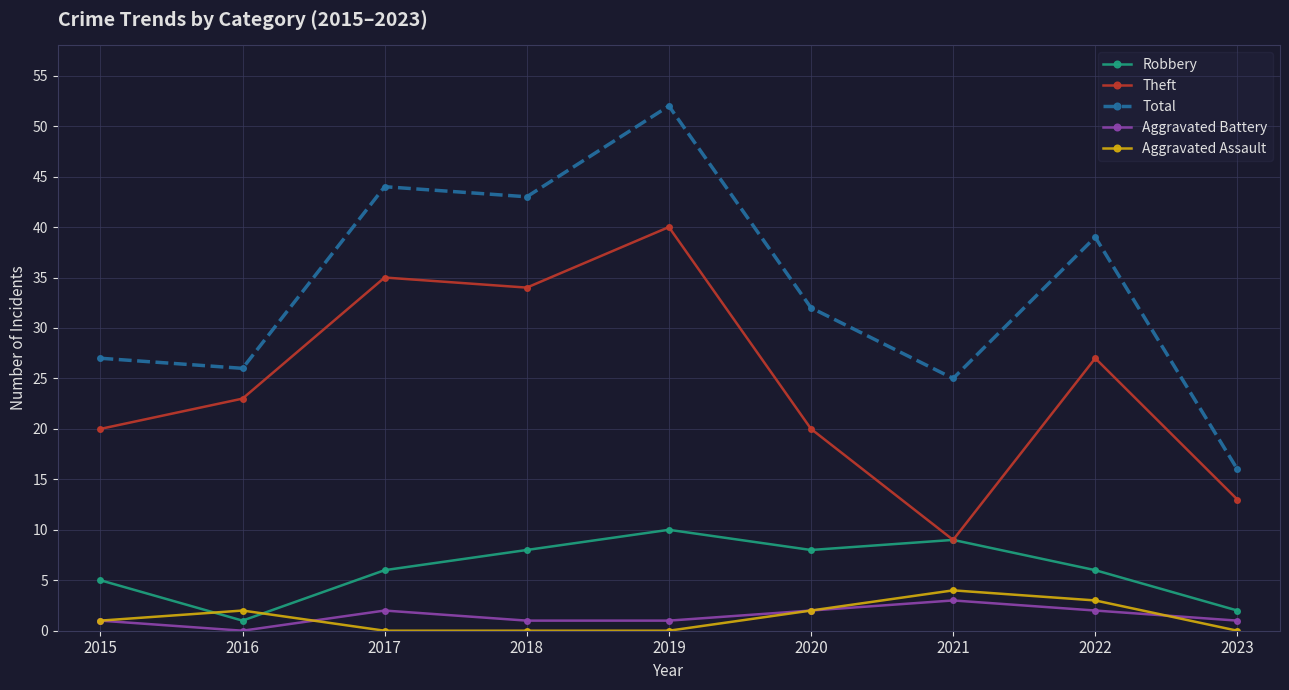

True or false: Aggravated Assault and Theft cross at least once.

False